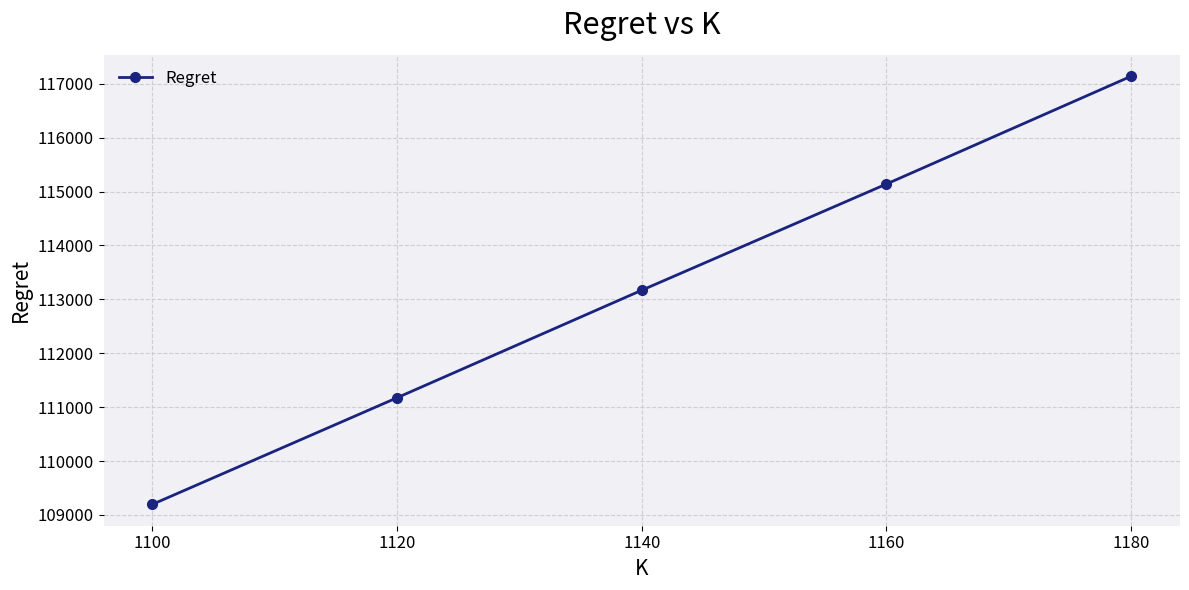

What is the maximum value shown in the chart?

117139.1